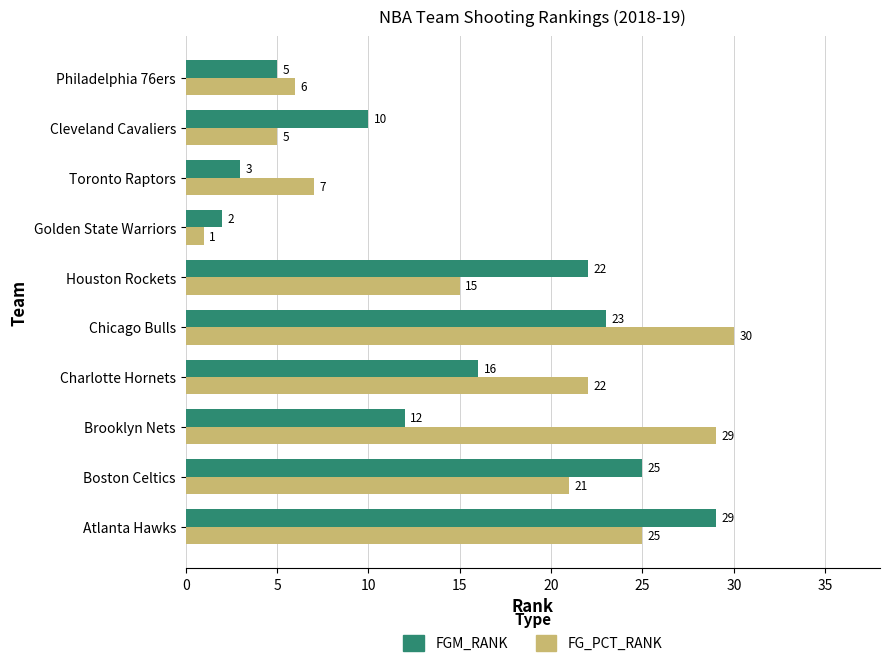

What are all the series names shown in the legend?

FGM_RANK, FG_PCT_RANK